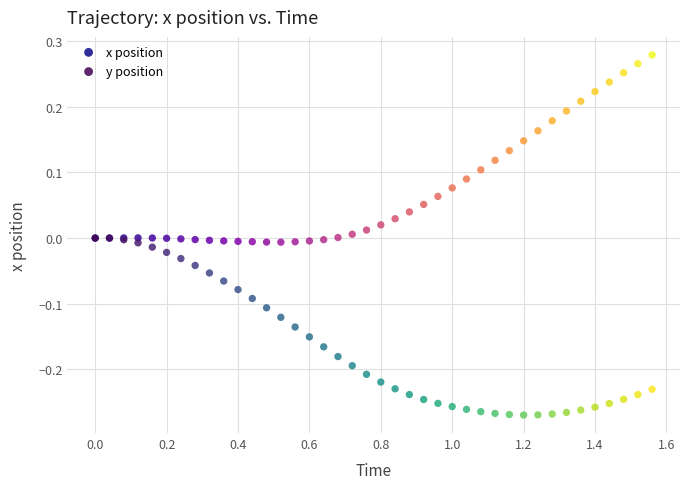

Which series contains the lowest Y value?

y position